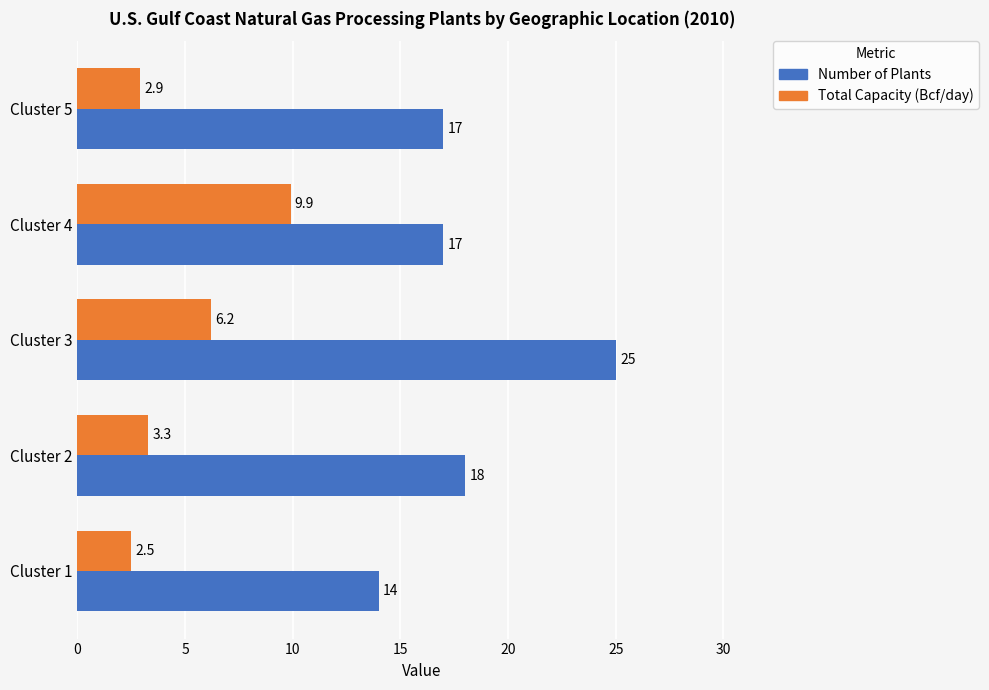

At which category is the sum across all series the highest?

Cluster 3